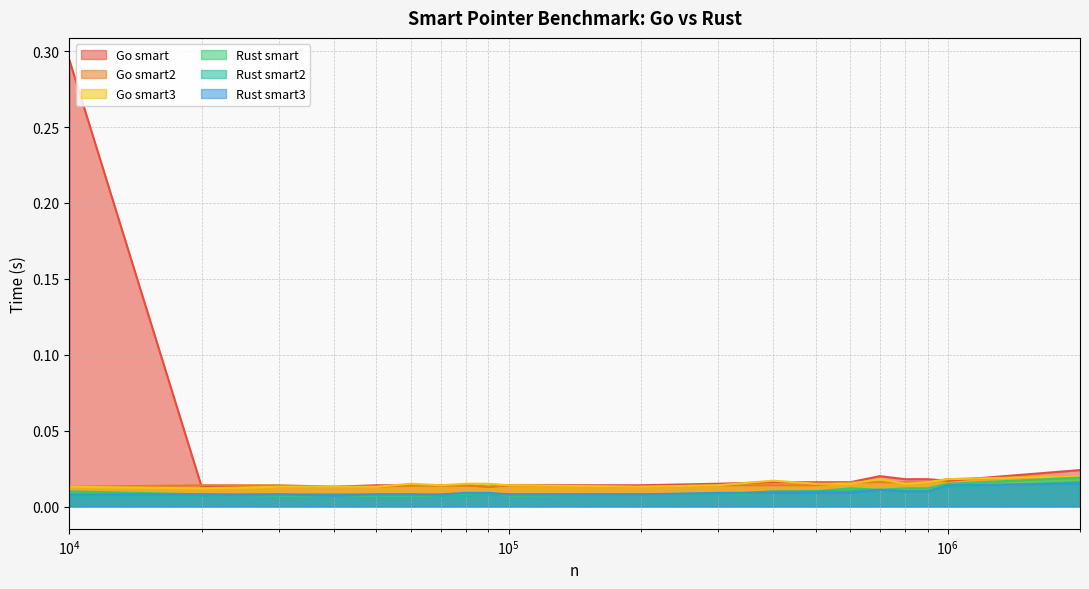

Is the value of Rust smart2 at 90000 greater than the value of Go smart2 at 70000?

No